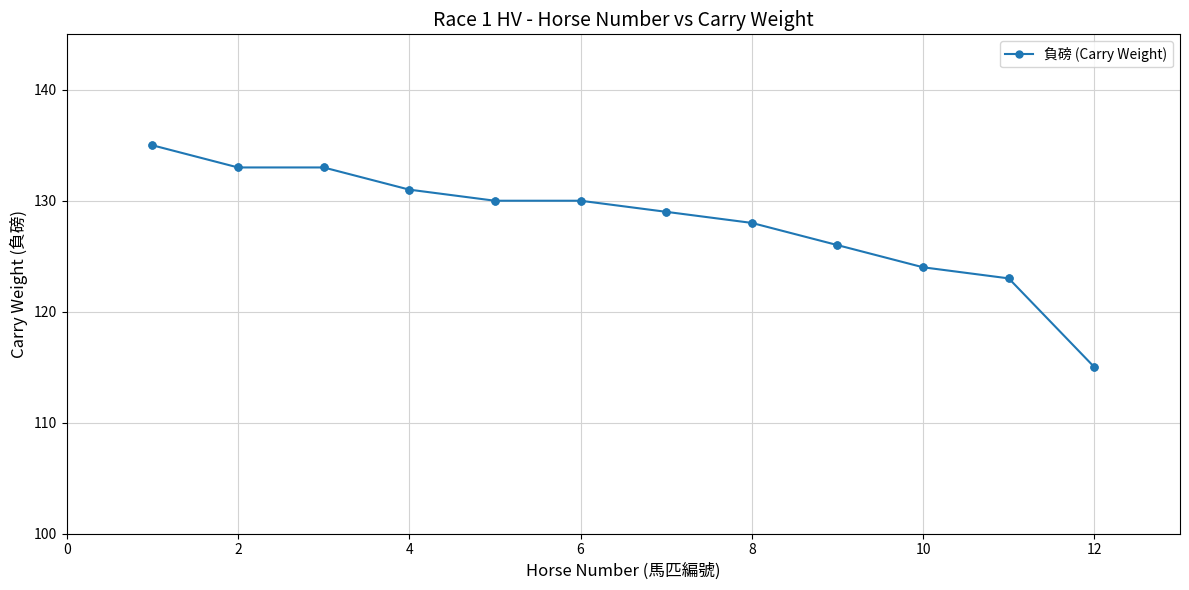

True or false: the data has more than 2 interior local peaks.

False